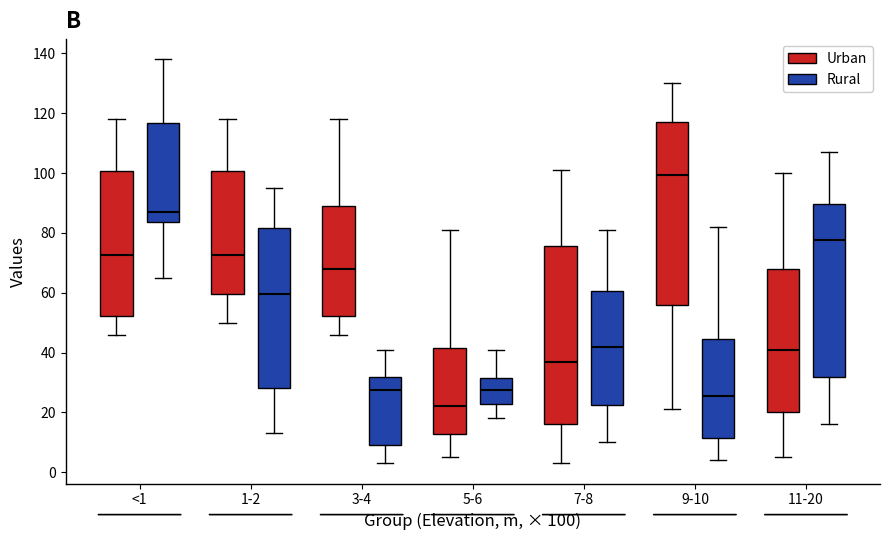

Which box's median line is the lowest?

5-6 (Urban)